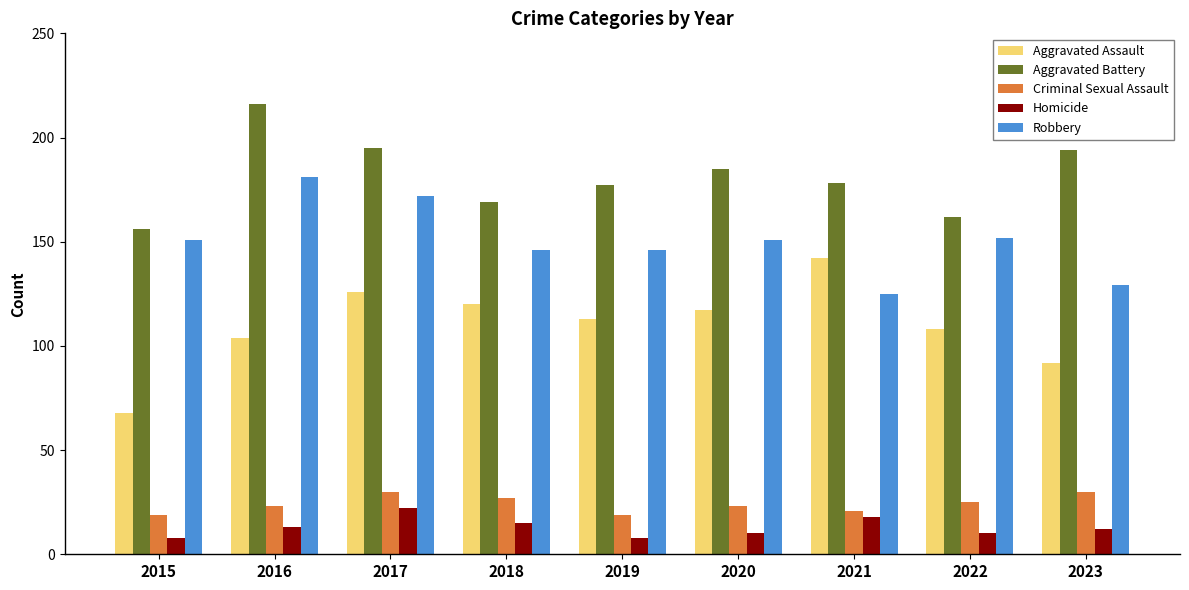

Which series changed the most between 2017 and 2022?

Aggravated Battery